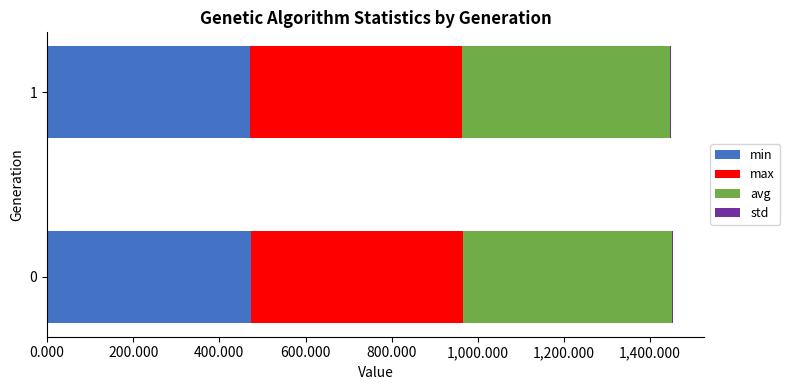

List the labels in order of min value, smallest first.

1, 0